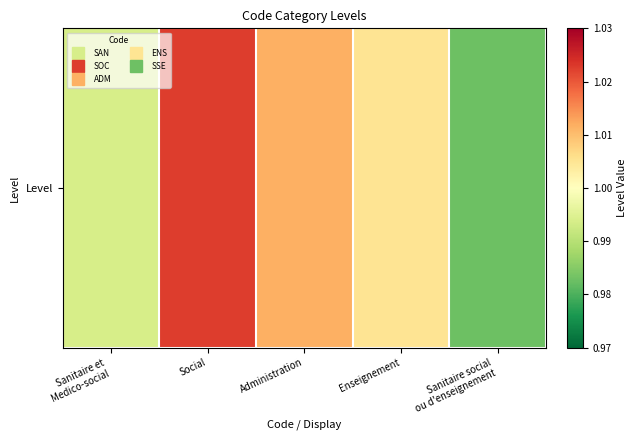

Reading right to left, what are all the values shown in this chart?

Sanitaire social
ou d'enseignement=1.0	Enseignement=1.0	Administration=1.0	Social=1.0	Sanitaire et
Medico-social=1.0